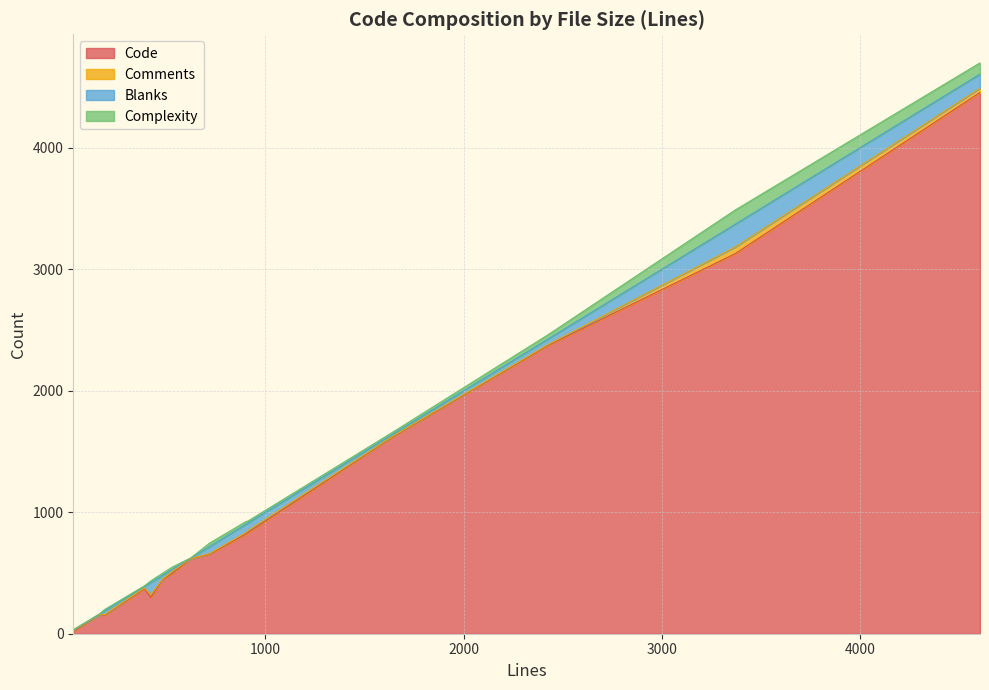

What is the label of the 7th point from the left?

717